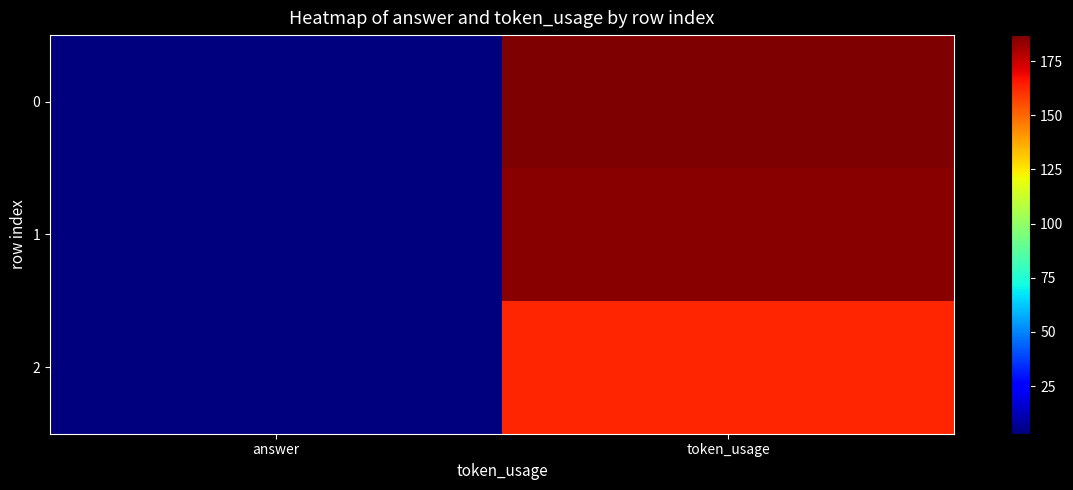

At which category is the sum across all series the highest?

token_usage